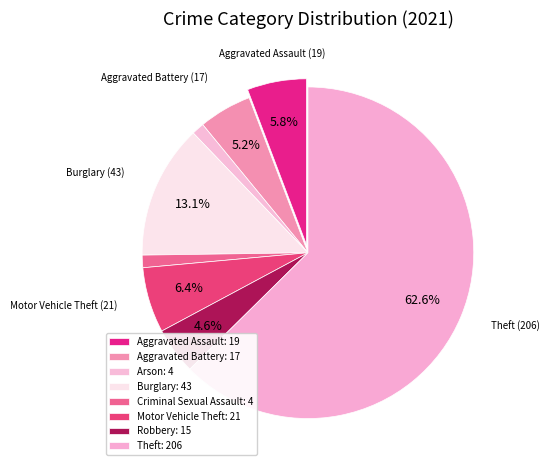

What percentage do Arson and Aggravated Assault together represent?

7.0%